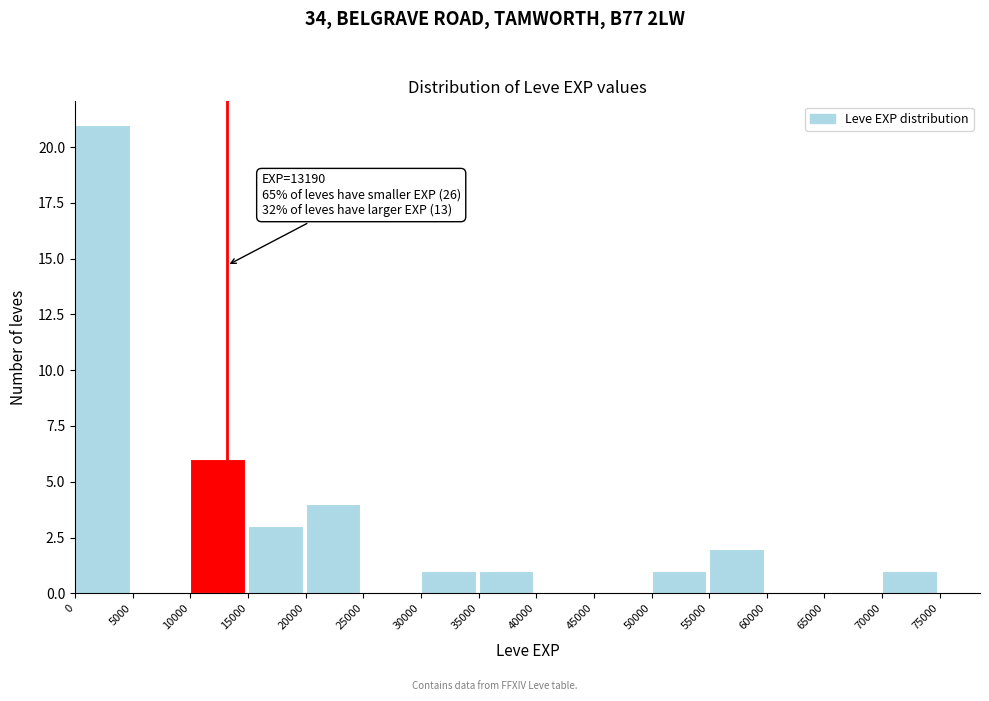

Over which range of the x-axis is the bar tallest?

0 to 5000